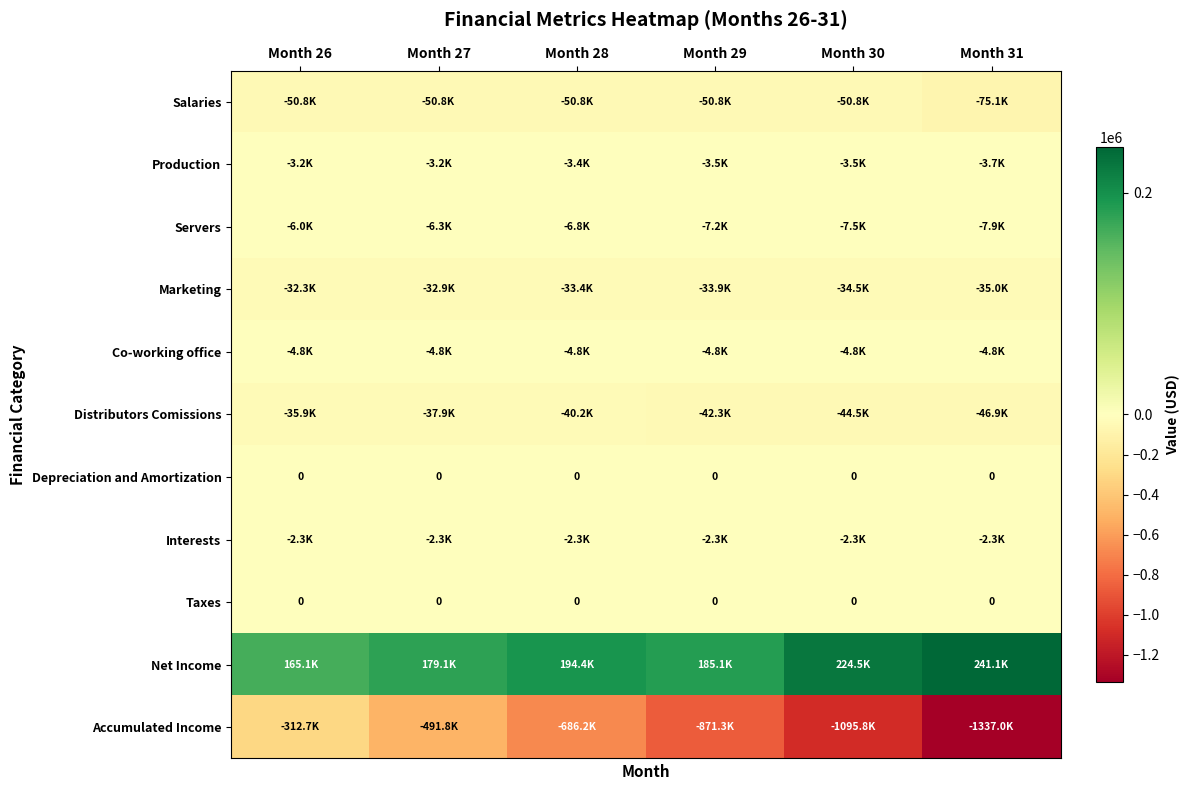

At which category is the sum across all series the highest?

Month 26